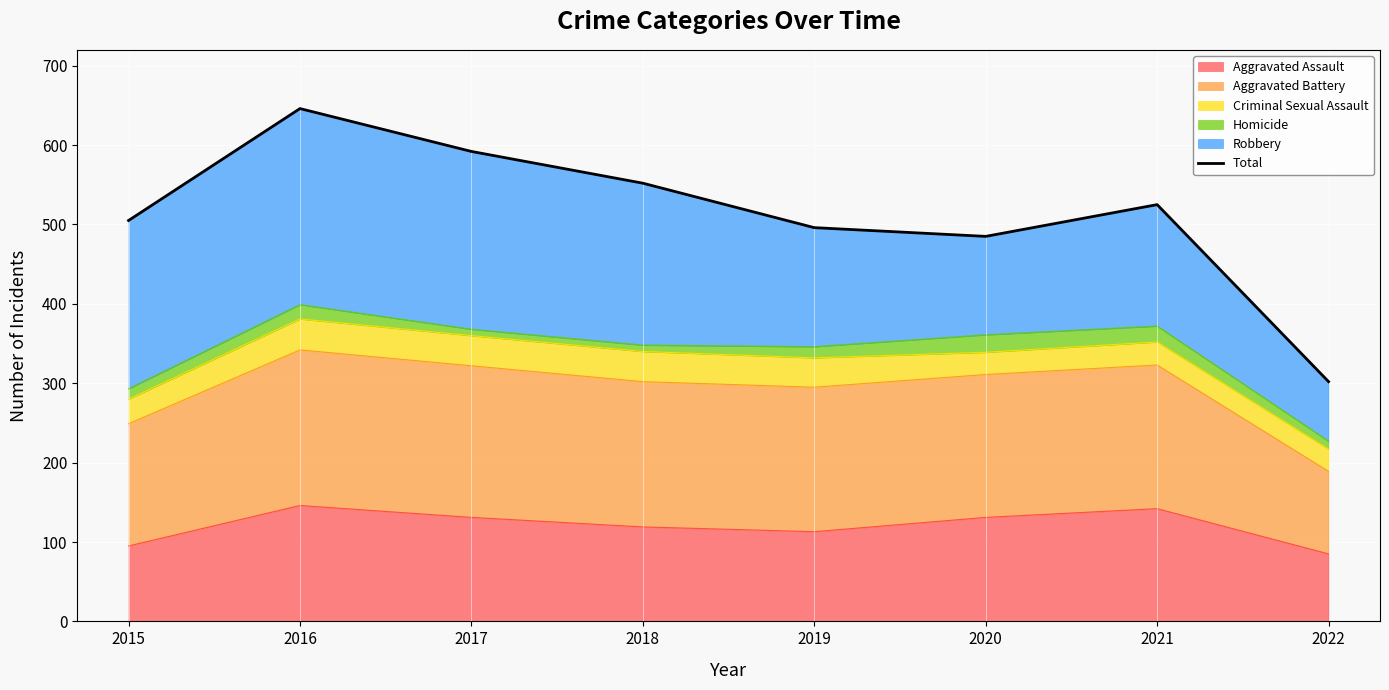

Is it true that the value at 2016 is 646?

True